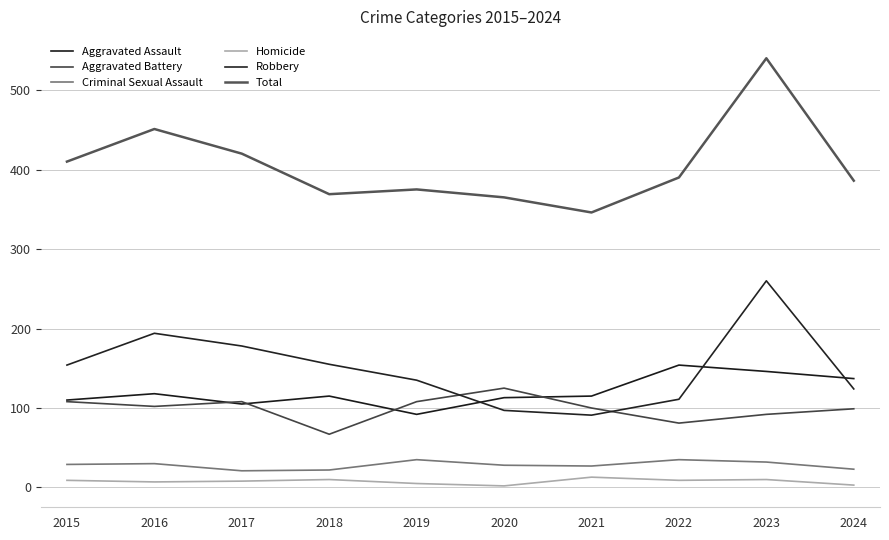

List the series in order of their peak value, lowest first.

Homicide, Criminal Sexual Assault, Aggravated Battery, Aggravated Assault, Robbery, Total